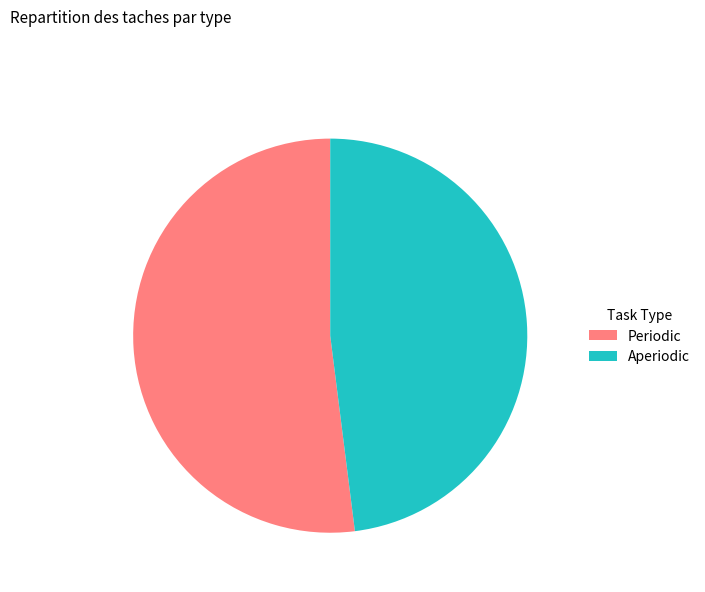

How many segments does this pie chart have?

2